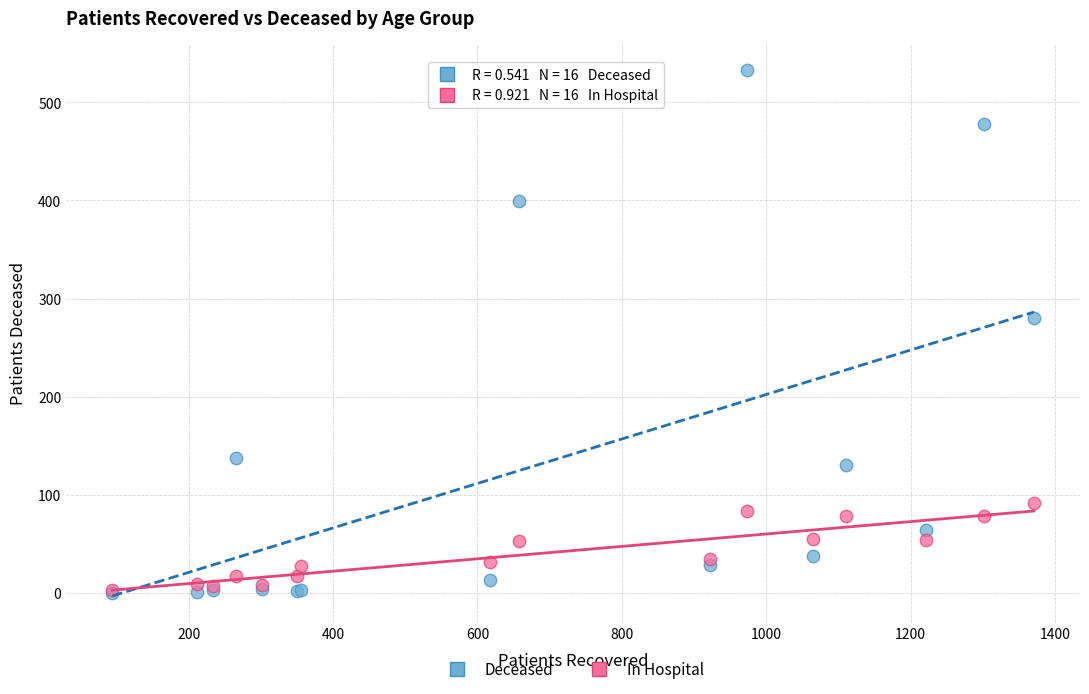

Across all series, what Y value is closest to 266?

280